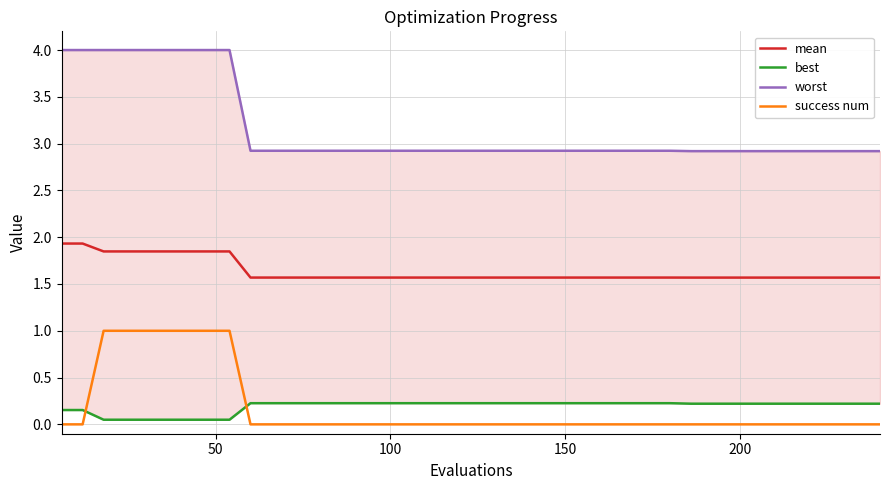

True or false: success num and mean intersect in this chart.

False